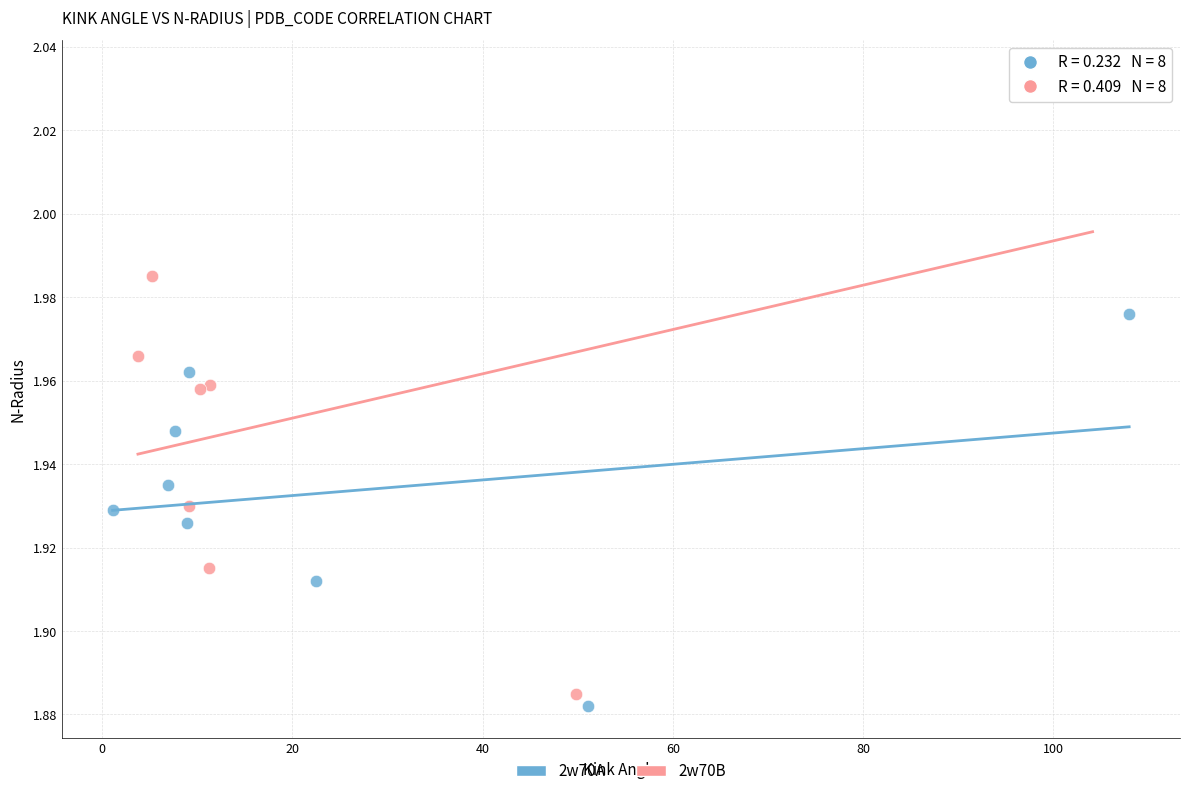

Which series contains the highest Y value?

2w70B